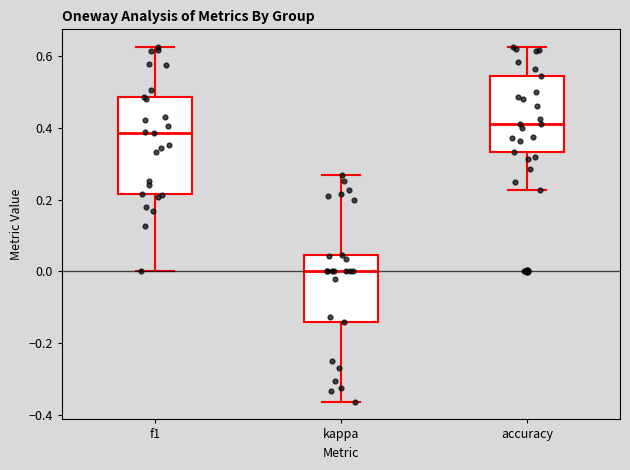

Where does the lower whisker of the box for kappa end on the y-axis? The values are not printed on the chart, so give them approximately, as read against the axis.

-0.36